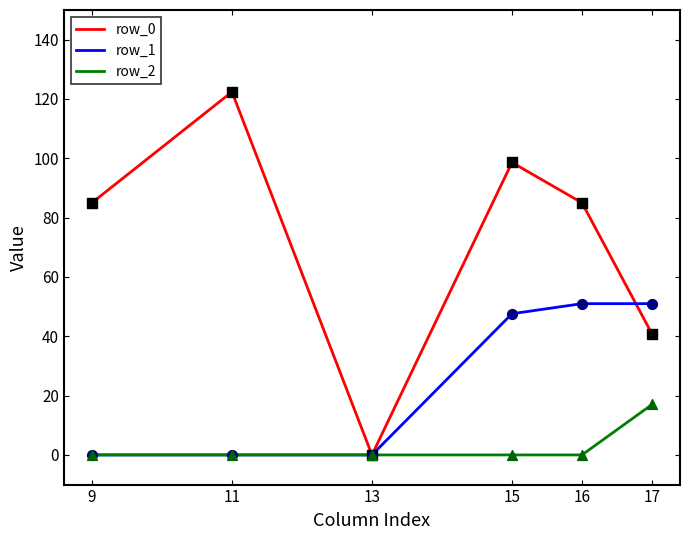

At which category is the sum across all series the highest?

15